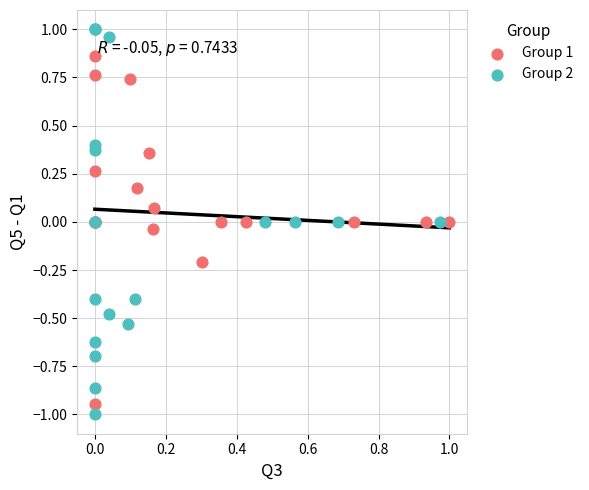

Which series contains the highest Y value?

Group 2